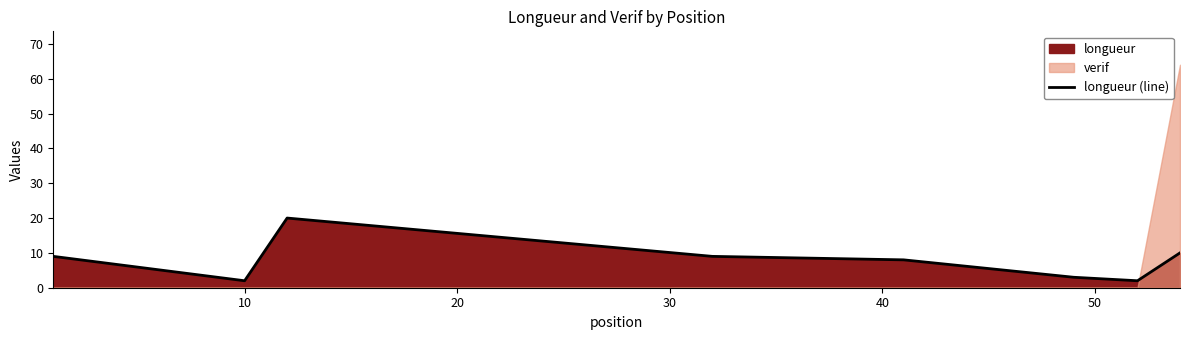

How many data points are less than 9?

4